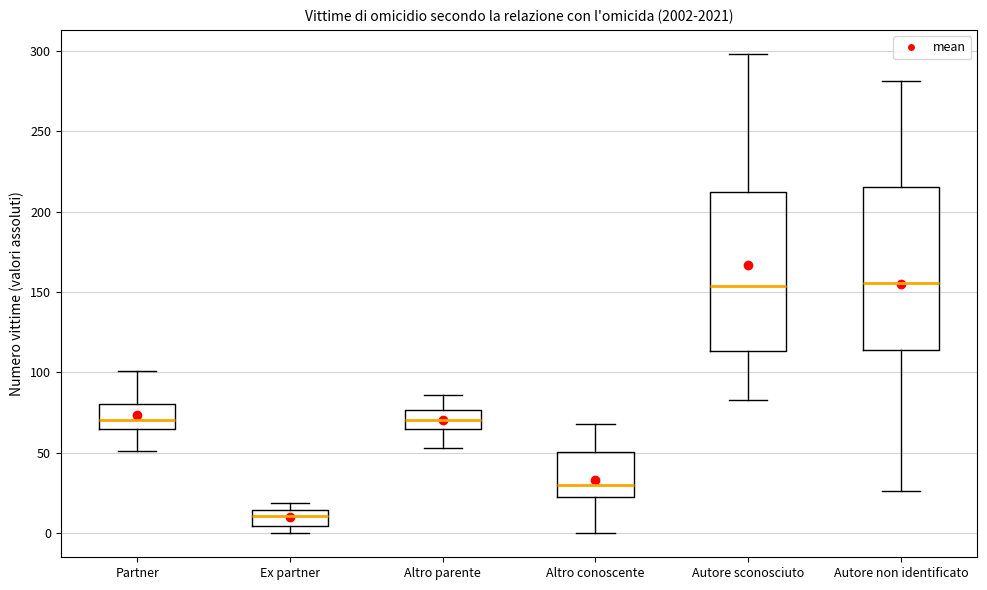

Reading left to right, transcribe this box plot: for each box, give where its median line is, the range the box spans, and where its two whiskers end, as read against the y-axis. The values are not printed on the chart, so give them approximately, as read against the axis.

Partner: median 70, box 65 to 80, whiskers 50 to 100
Ex partner: median 10, box 5 to 15, whiskers 0 to 20
Altro parente: median 70, box 65 to 75, whiskers 55 to 85
Altro conoscente: median 30, box 25 to 50, whiskers 0 to 70
Autore sconosciuto: median 155, box 115 to 210, whiskers 85 to 300
Autore non identificato: median 155, box 115 to 215, whiskers 25 to 280